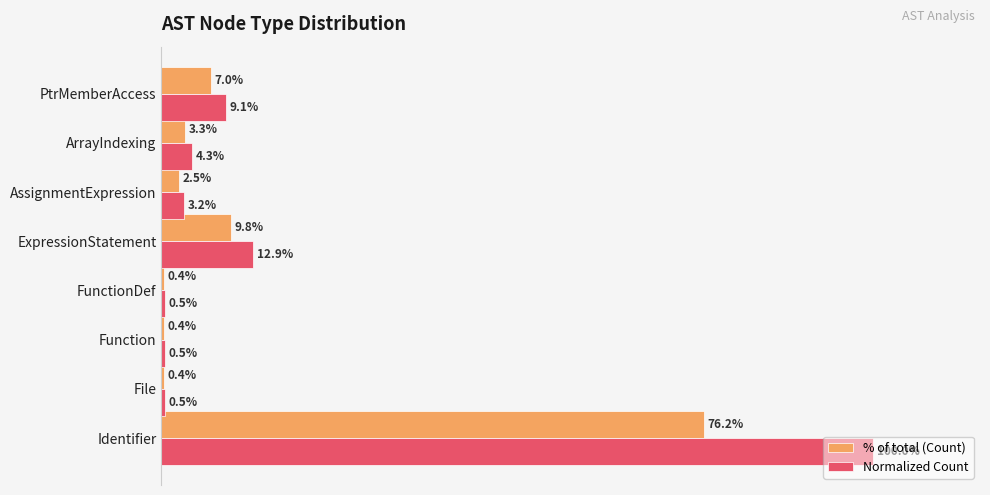

Which series has the widest spread of values?

Normalized Count